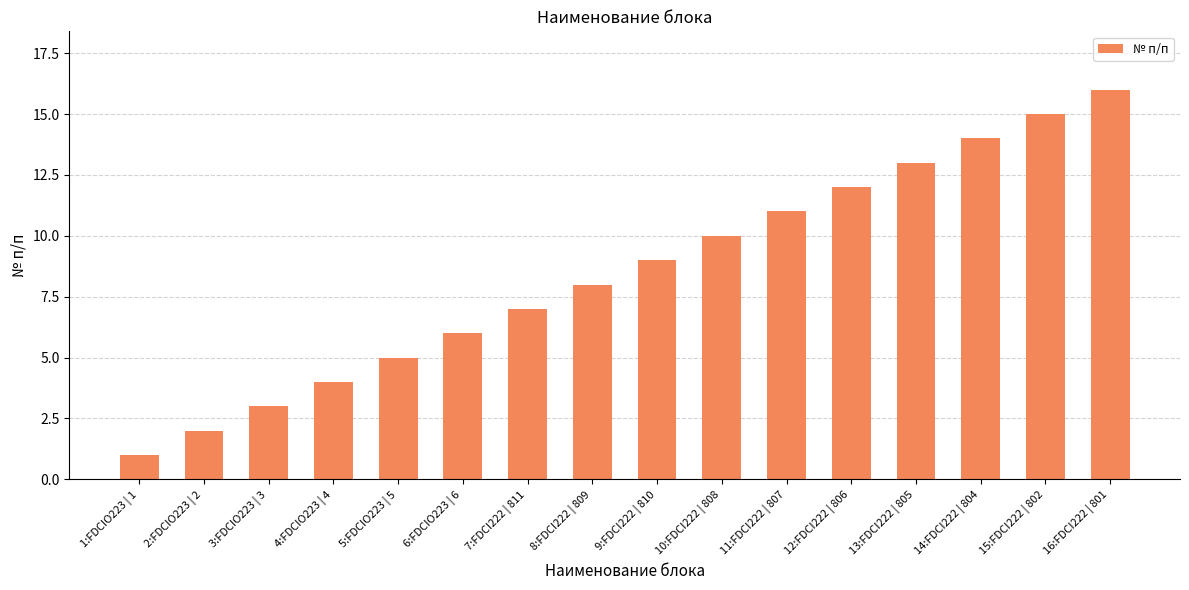

Rank the categories by value from highest to lowest.

16:FDCI222 | 801, 15:FDCI222 | 802, 14:FDCI222 | 804, 13:FDCI222 | 805, 12:FDCI222 | 806, 11:FDCI222 | 807, 10:FDCI222 | 808, 9:FDCI222 | 810, 8:FDCI222 | 809, 7:FDCI222 | 811, 6:FDCIO223 | 6, 5:FDCIO223 | 5, 4:FDCIO223 | 4, 3:FDCIO223 | 3, 2:FDCIO223 | 2, 1:FDCIO223 | 1